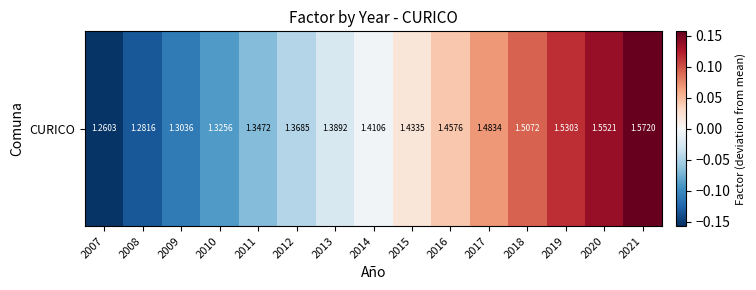

What is the difference between the second highest and minimum values?

0.3